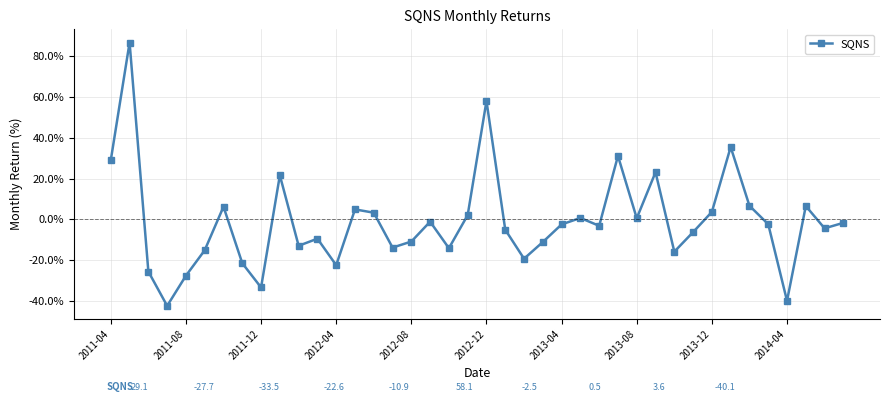

Is this an area chart (filled region under the line)?

No